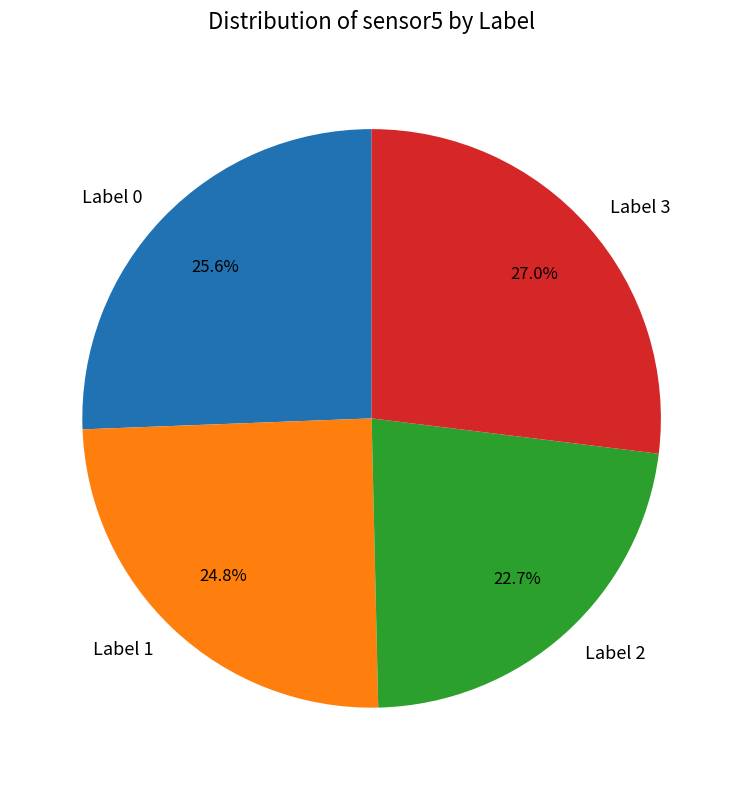

Does Label 0 represent more than half of the total?

No